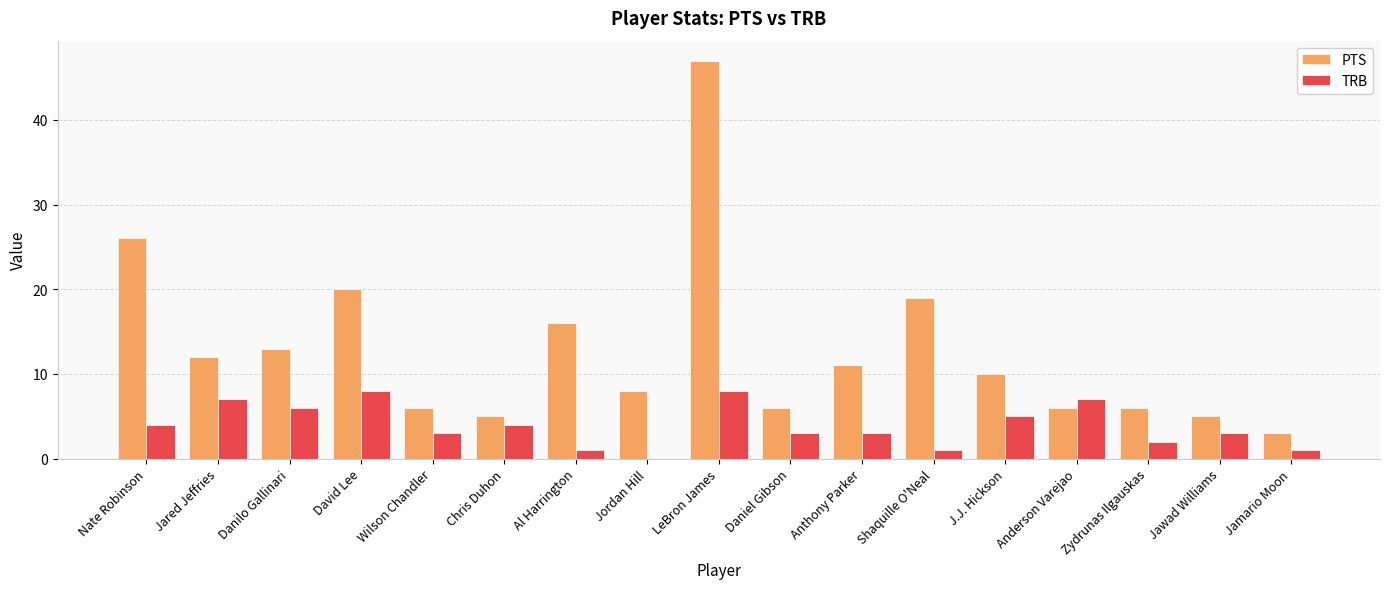

Are the bars grouped side by side (vs. stacked)?

Yes